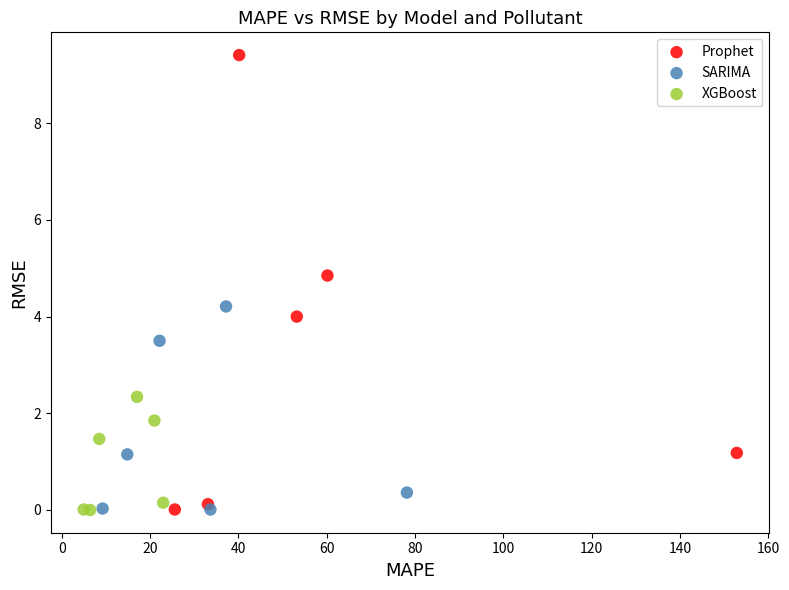

Which series has the widest spread of Y values?

Prophet